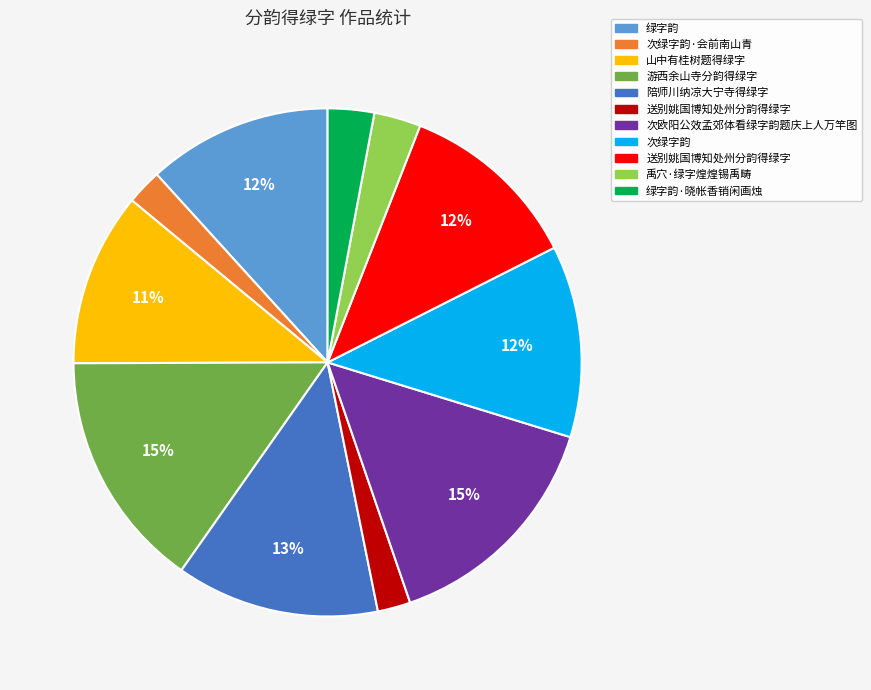

Does any single category account for the majority?

No